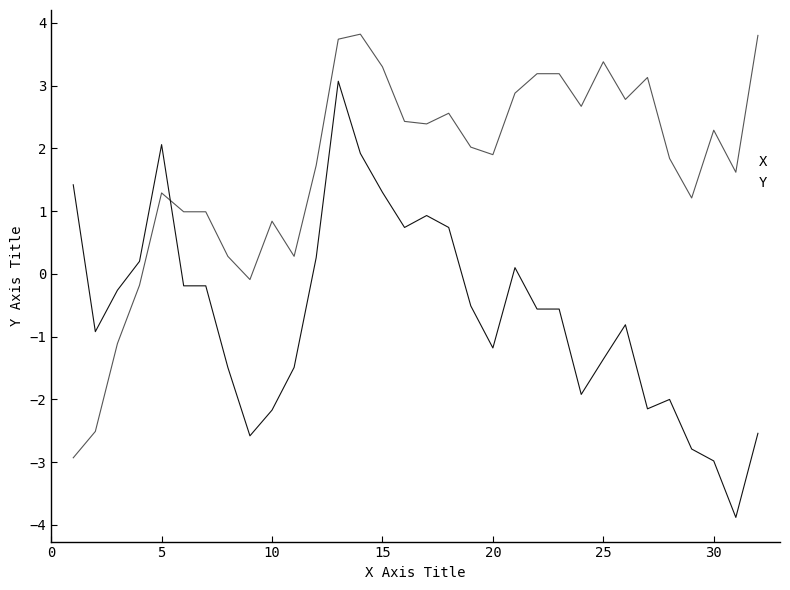

After their last crossing, which series has the higher values: Y or X?

X